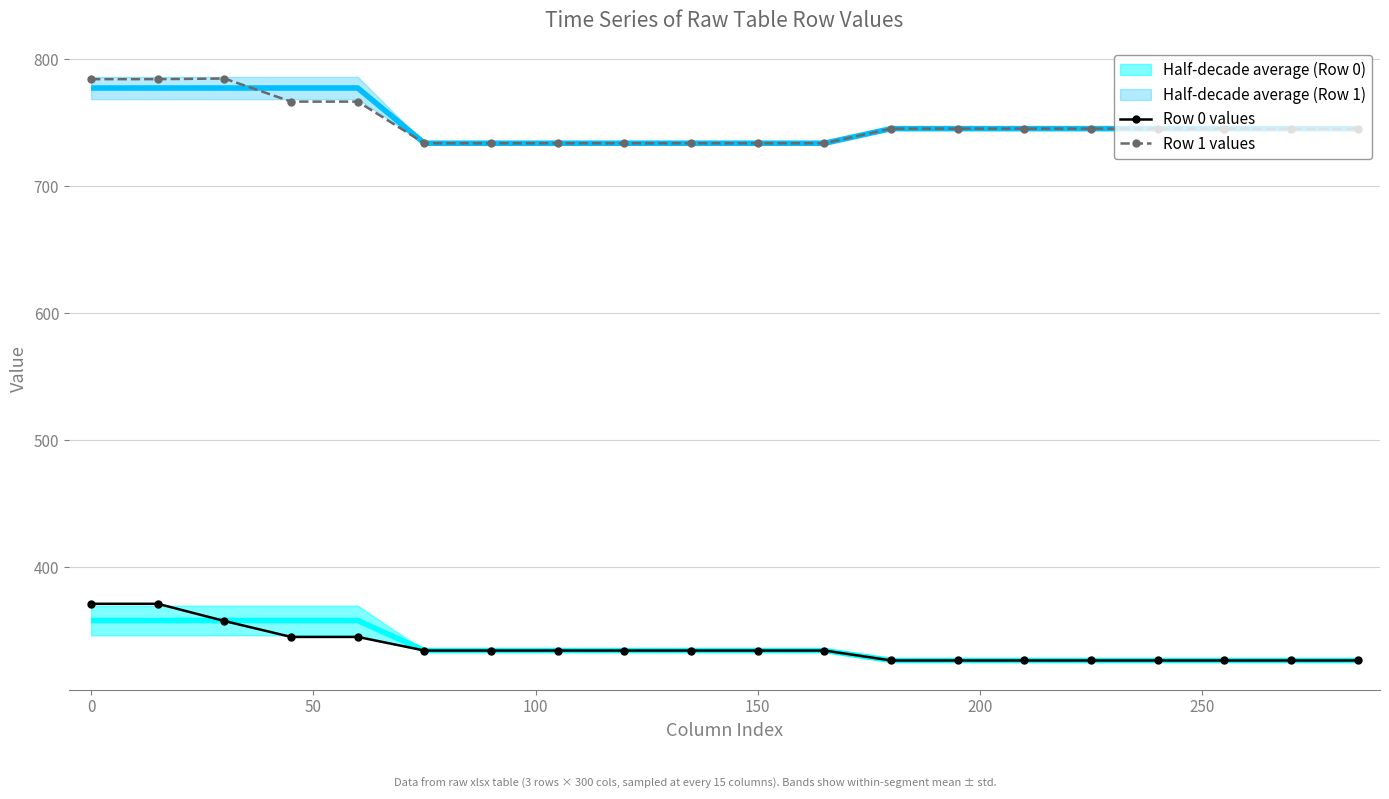

Is it true that Row 1 values equals 733.8 at 150?

True